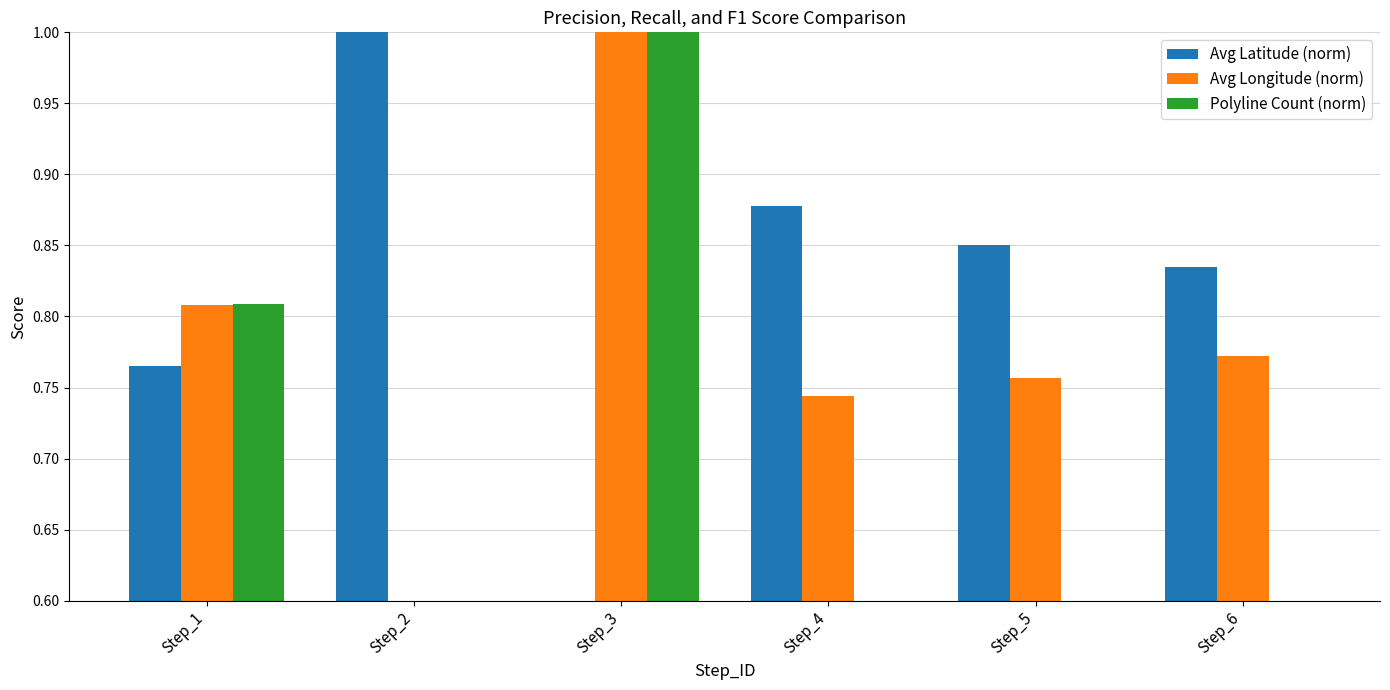

True or false: Avg Latitude (norm) has a value of 0.6 at Step_3.

True